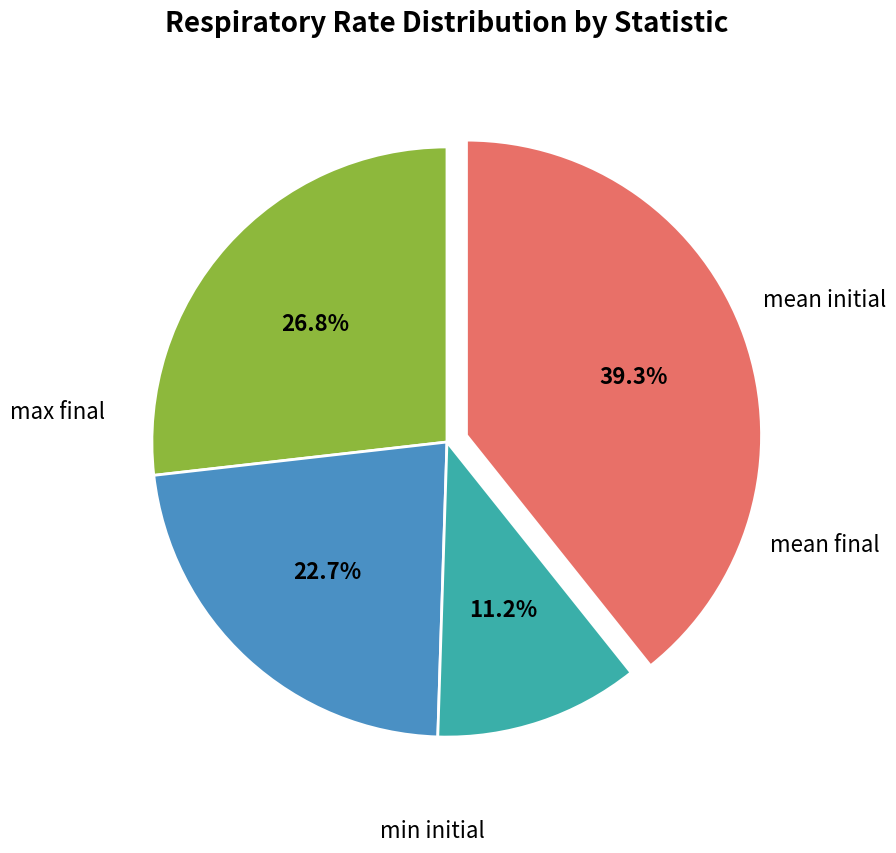

What is the smallest slice in the pie chart?

min initial